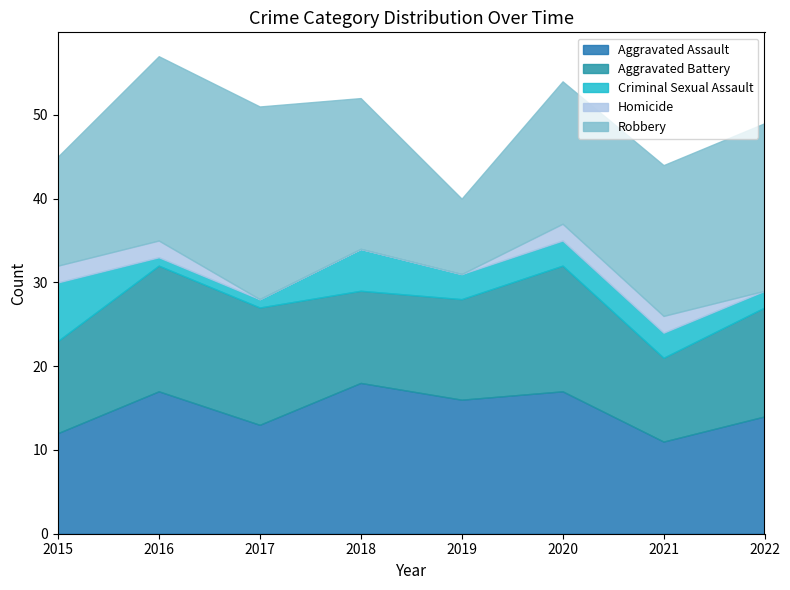

How many lines are shown in the chart?

5